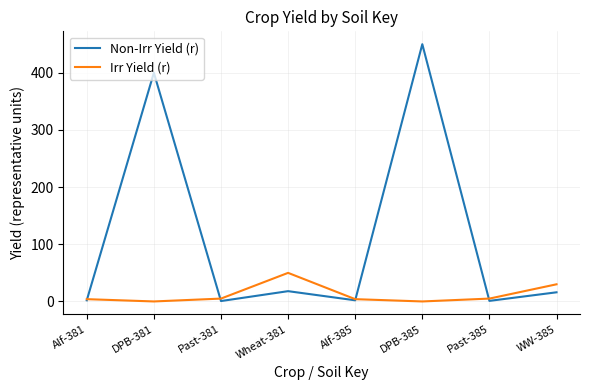

At which label does Non-Irr Yield (r) reach its peak?

DPB-385